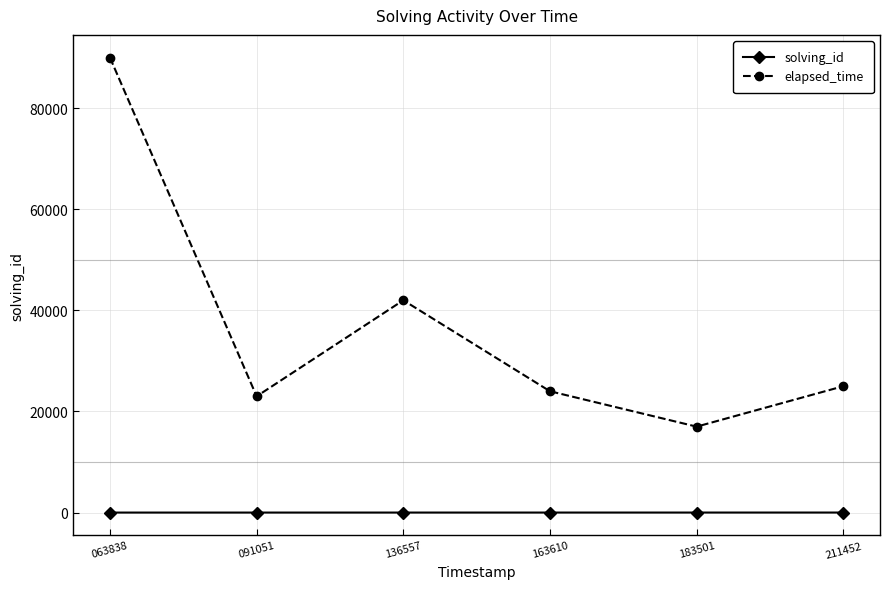

The value of solving_id at 163610 is 4. True or false?

True